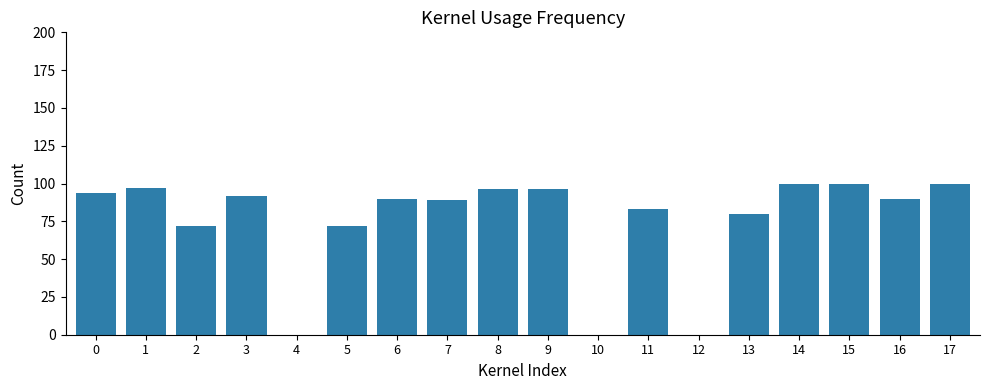

Does the chart contain stacked bars?

No